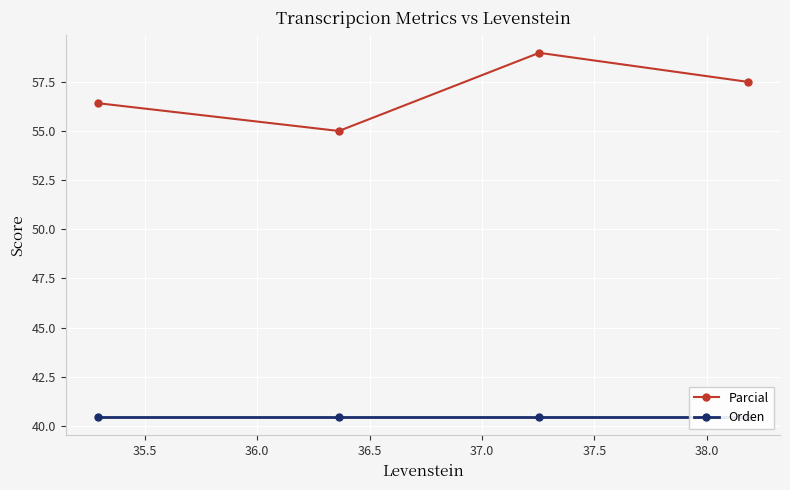

What is the value of the Parcial point at the 3rd from the left?

59.0